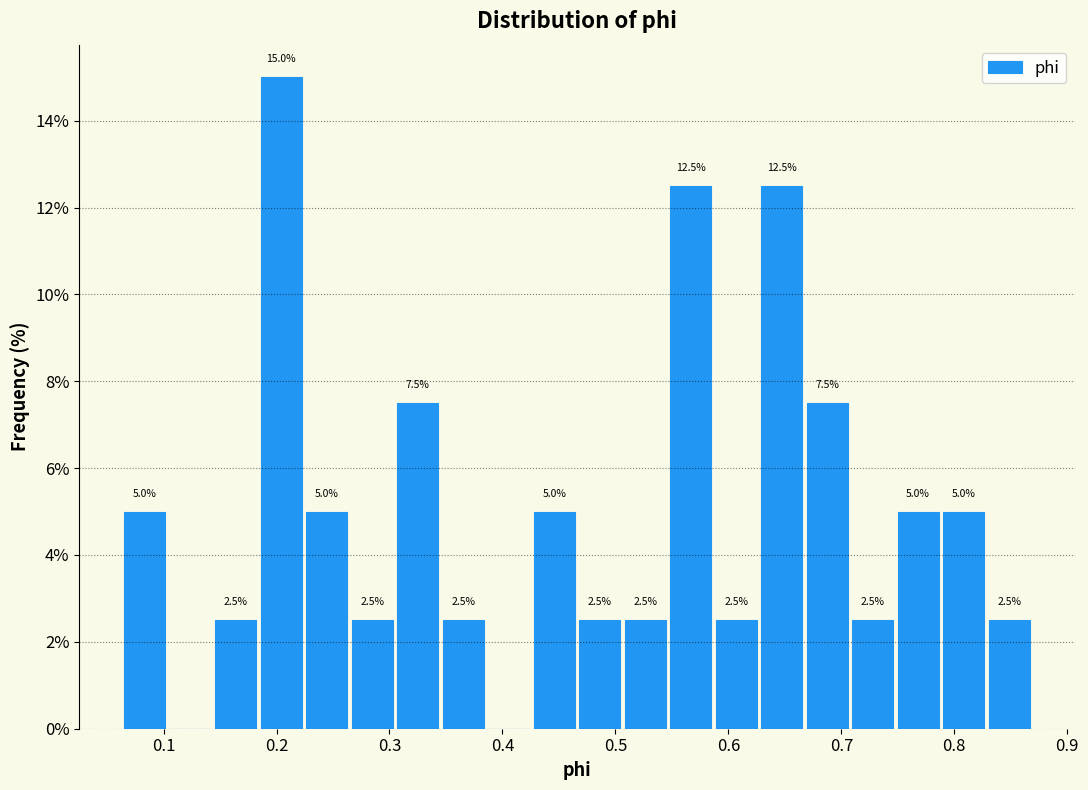

Which range on the x-axis has the tallest bar?

0.19 to 0.23